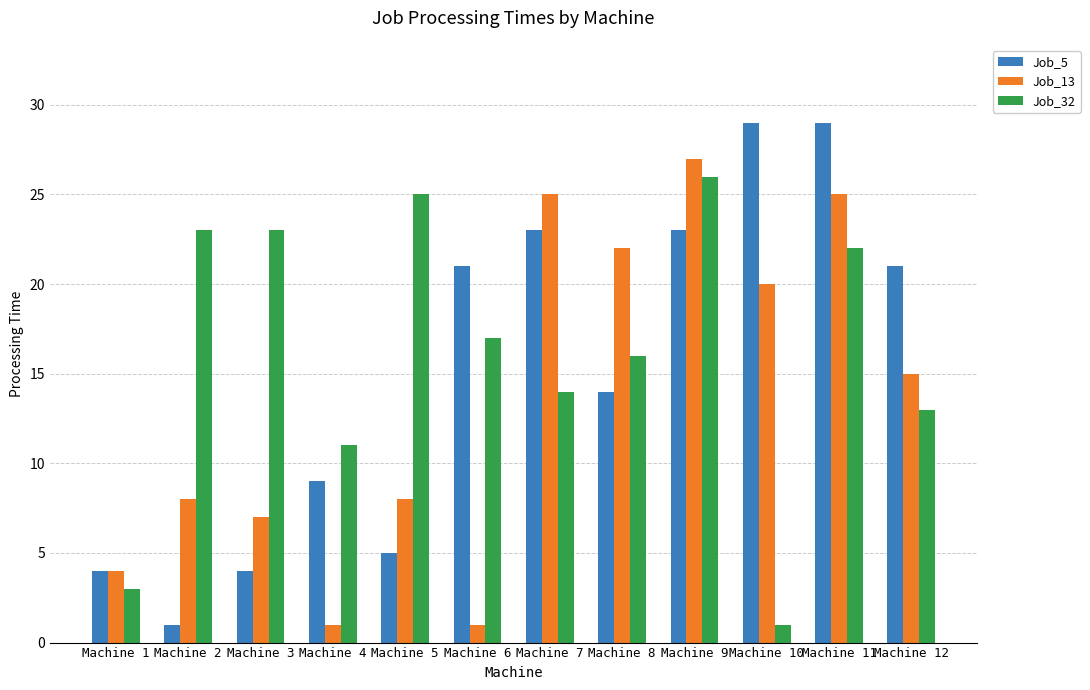

The Job_5 series shows 19 at Machine 8. True or false?

False